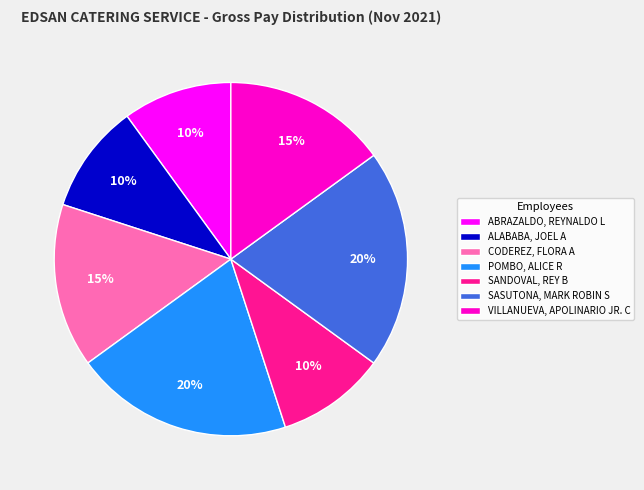

True or false: CODEREZ, FLORA A accounts for 8% of the total.

False